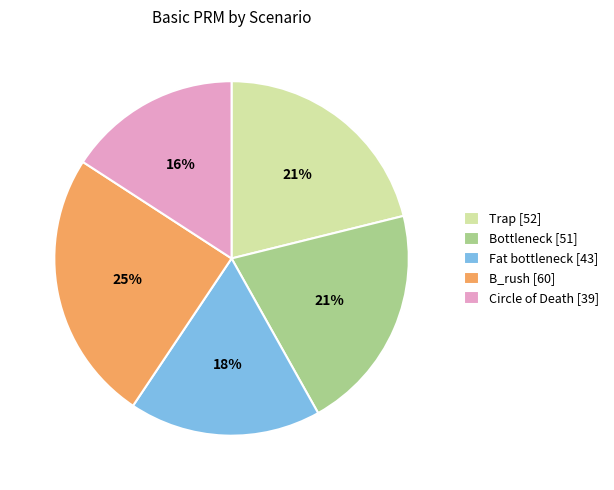

What percentage is the Fat bottleneck slice, to the nearest percent?

18%